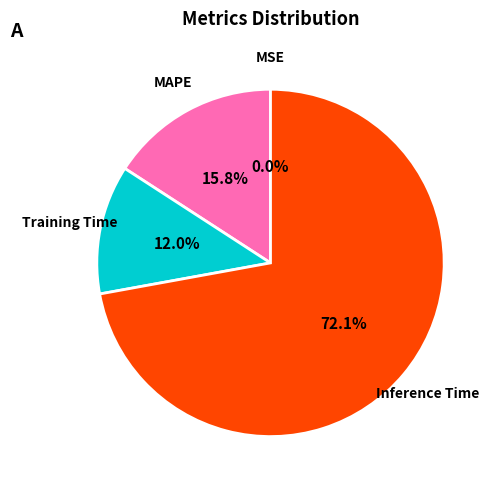

Is there a majority slice in this chart?

Yes